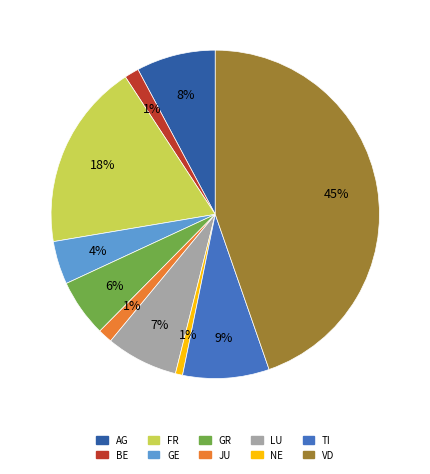

Is there any slice that represents more than half of the pie?

No